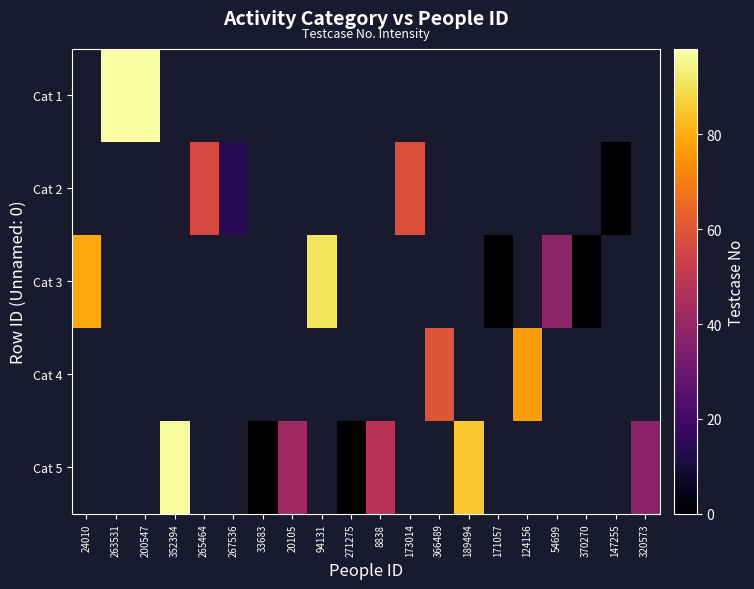

Between 271275 and 189494, which series saw the biggest shift?

Cat 5